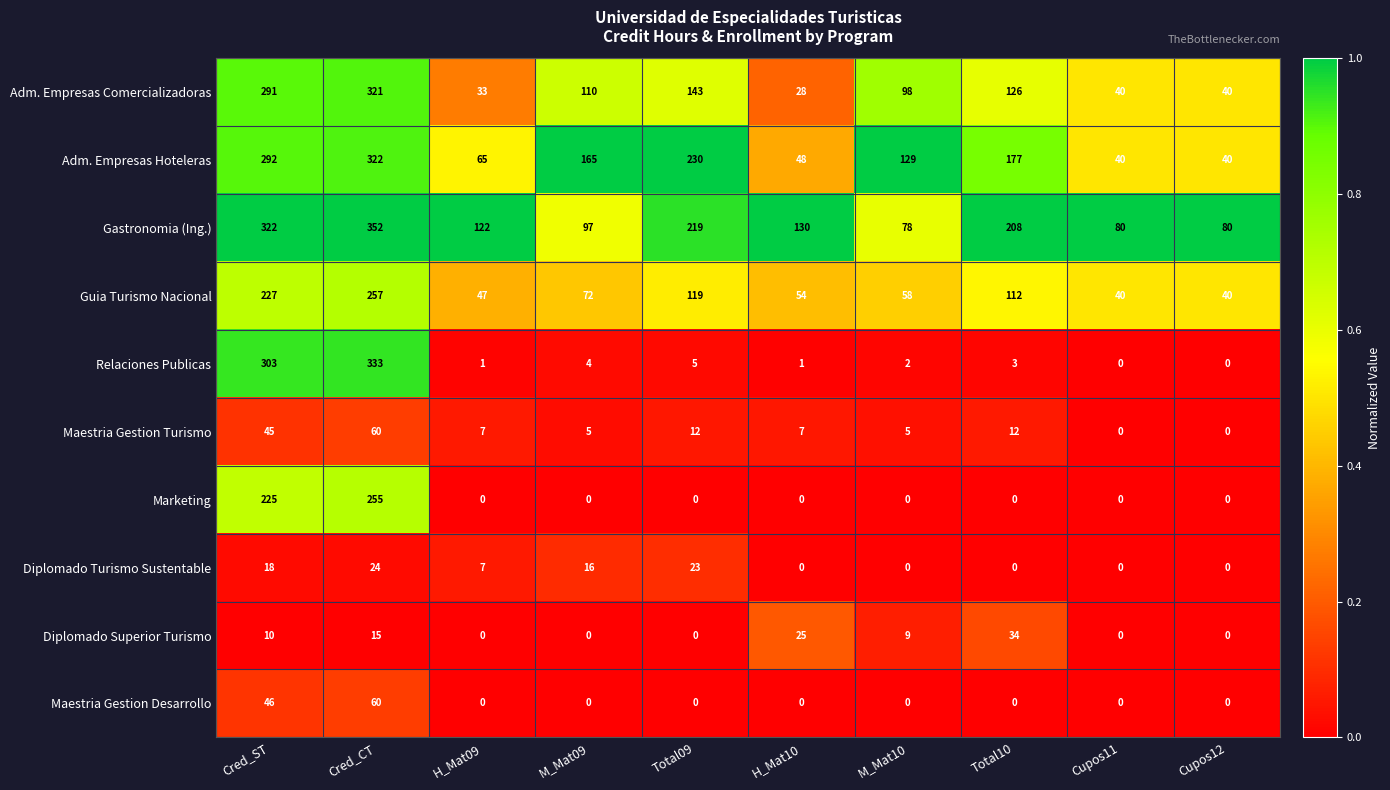

True or false: Relaciones Publicas has a value of 193 at Cupos11.

False